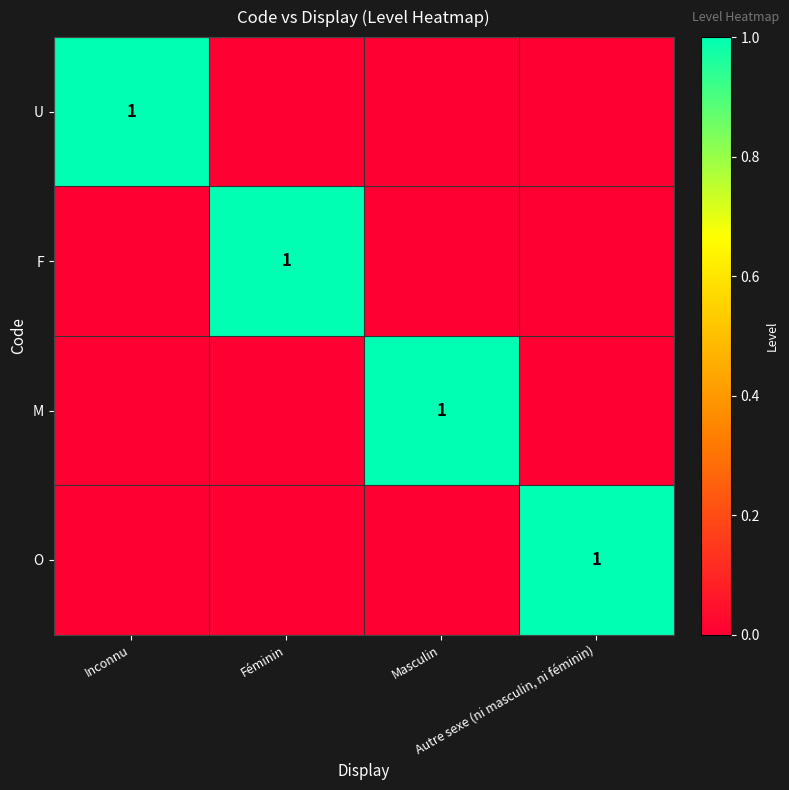

At which category is the sum across all series the highest?

Inconnu